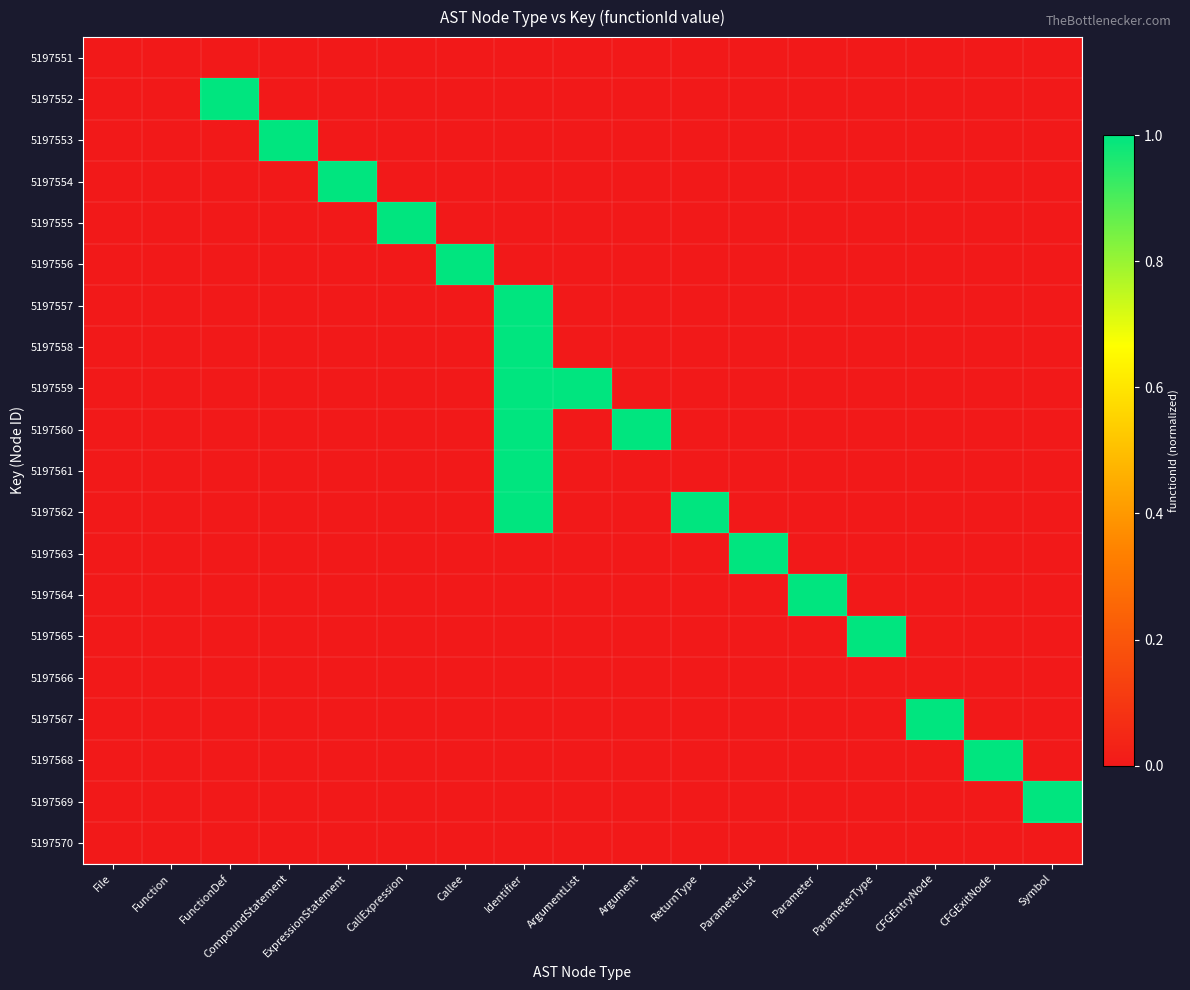

At how many categories does at least one series exceed 0?

15